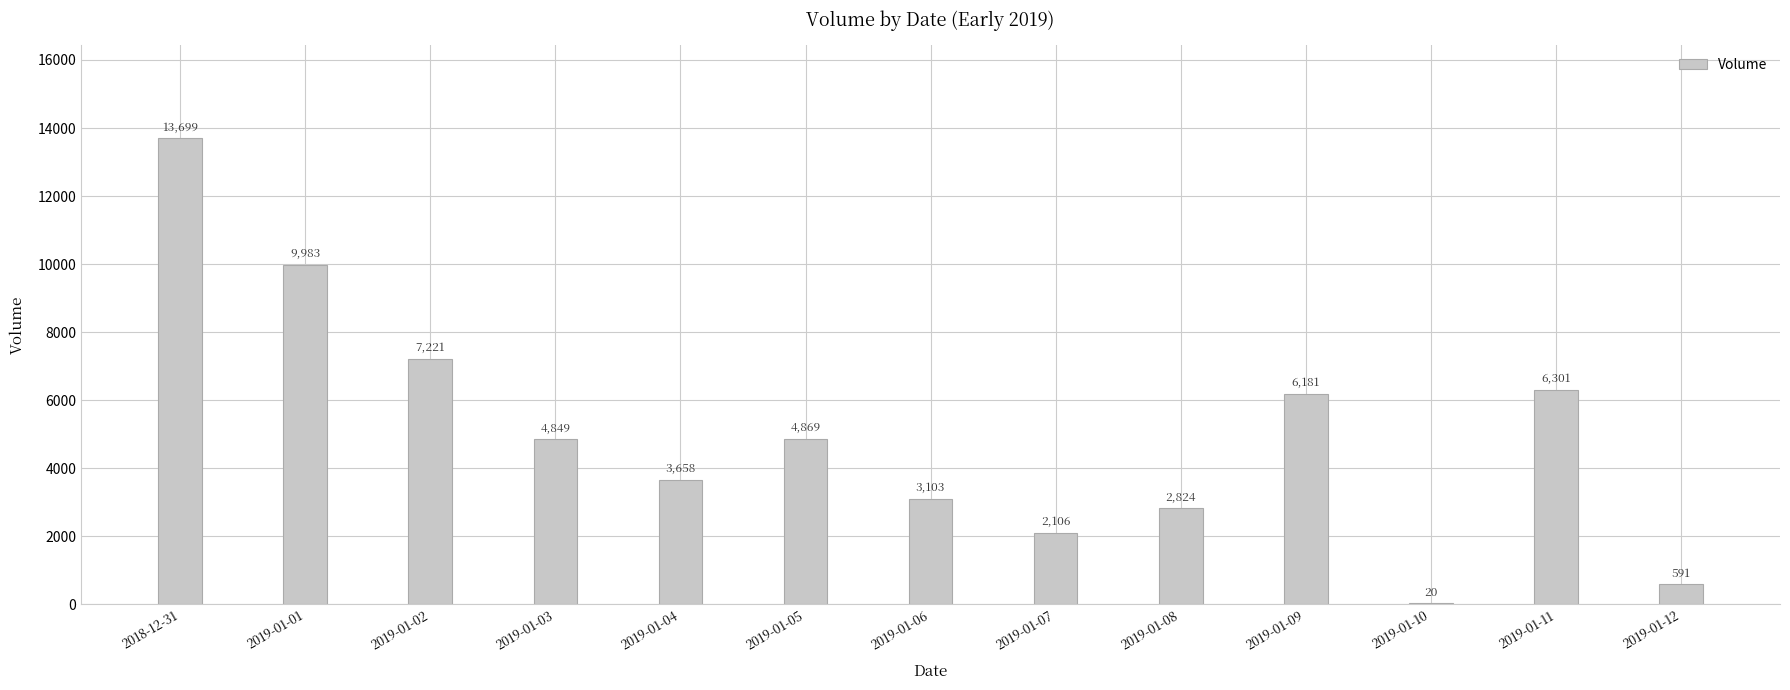

The value at 2019-01-06 is 3103. True or false?

True